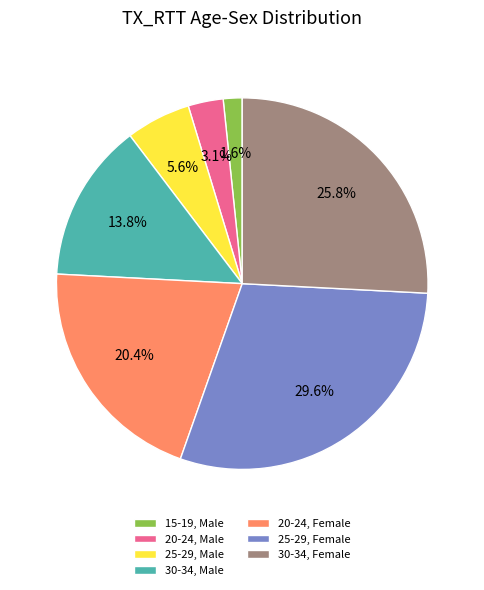

What is the total percentage of 30-34, Female and 20-24, Female?

46.2%